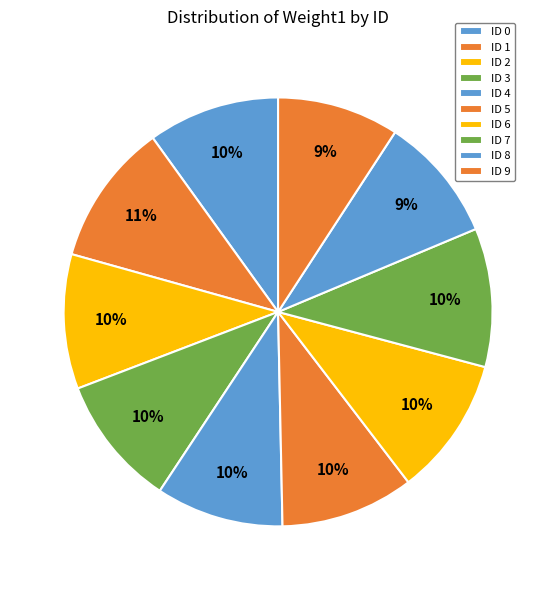

Which has a higher value, ID 1 or ID 0?

ID 1